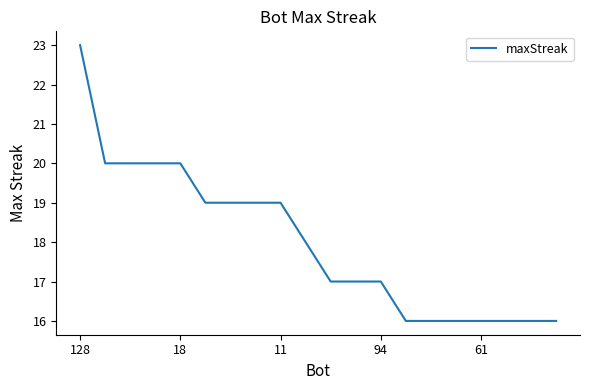

What is the minimum value shown in the chart?

16